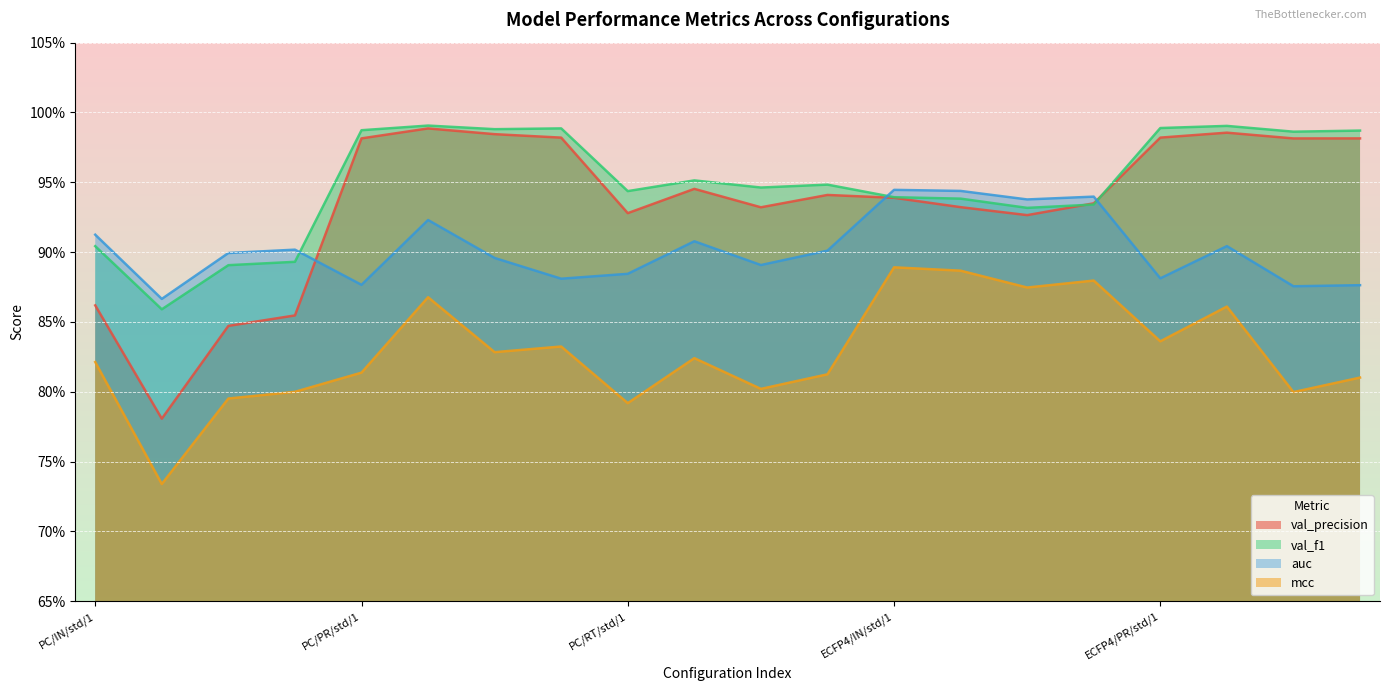

What is the difference between the maximum and second lowest values in the auc series?

0.1